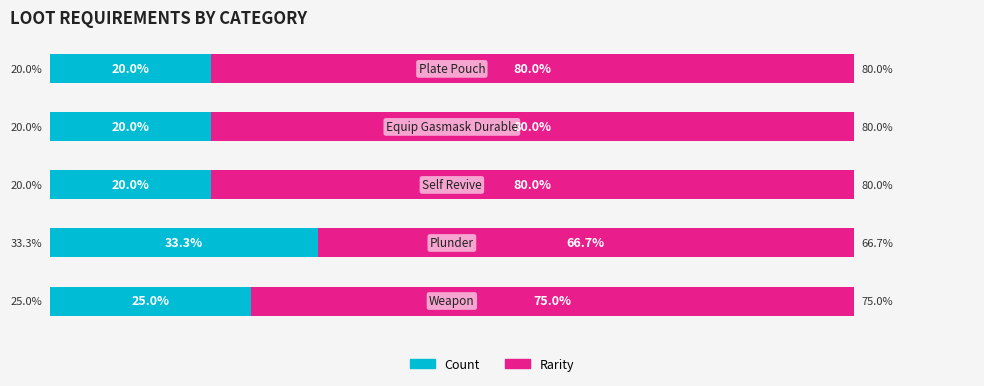

Reading right to left, transcribe all the data shown in this chart.

Count: 20.0	20.0	20.0	33.3	25.0
Rarity: 80.0	80.0	80.0	66.7	75.0